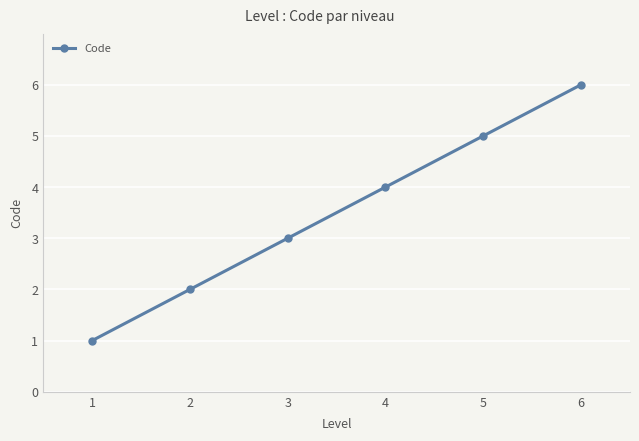

True or false: there are more than 0 points higher than both neighbors.

False